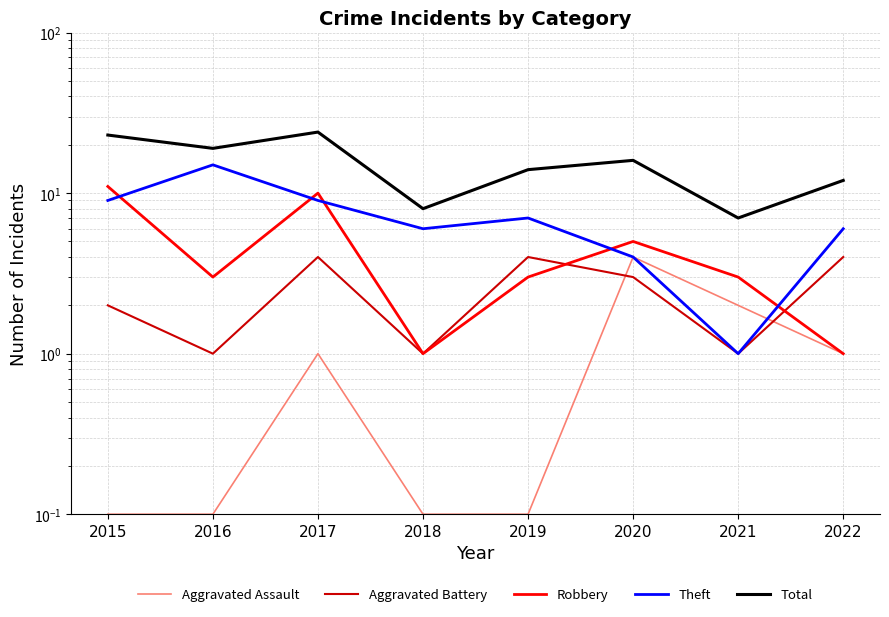

How many values in the Robbery series are below 3?

2